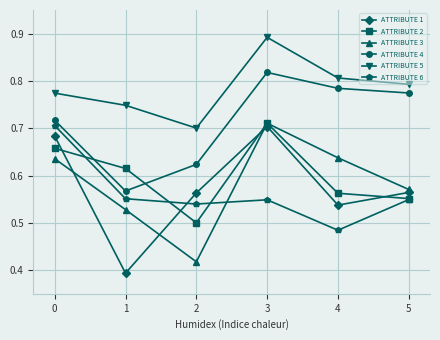

Is the value of ATTRIBUTE 1 at 3 greater than the value of ATTRIBUTE 4 at 0?

No